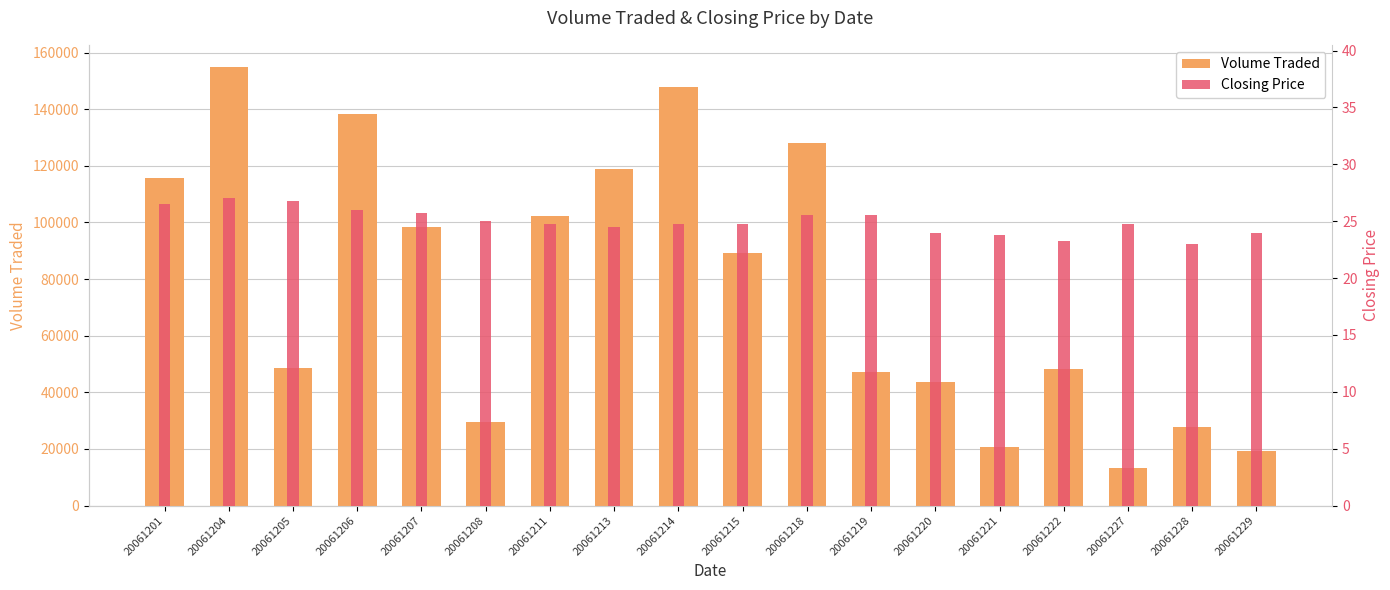

What is the difference between the maximum and second lowest values in the Closing Price series?

3.8